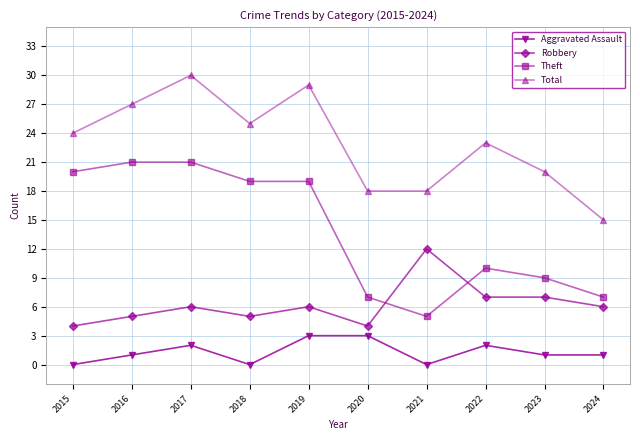

What is the average value of the Aggravated Assault series?

1